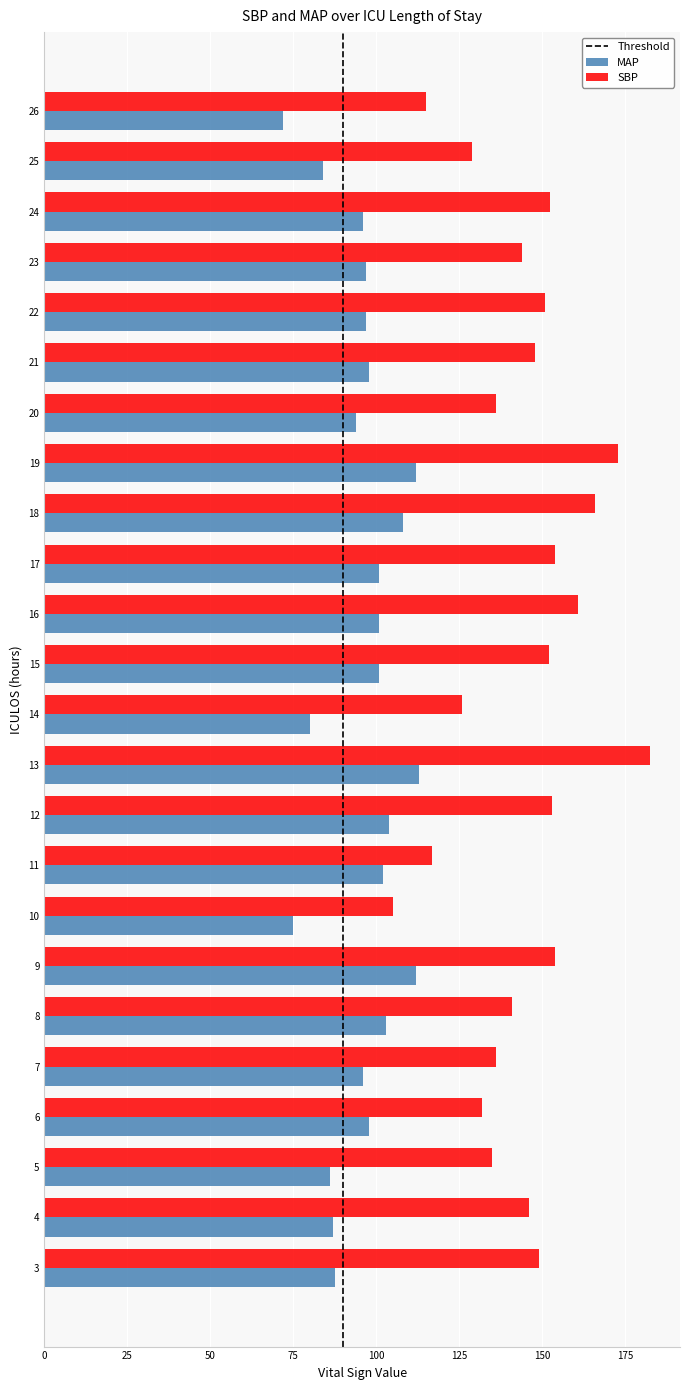

What is the average value of the MAP series?

96.0